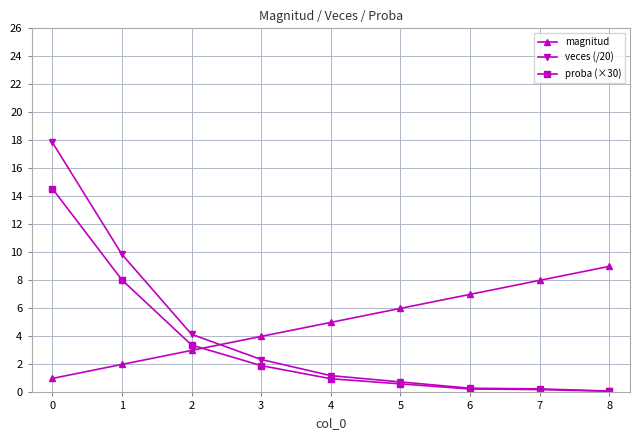

What is the value of the proba (×30) point at the 2nd from the left?

8.0